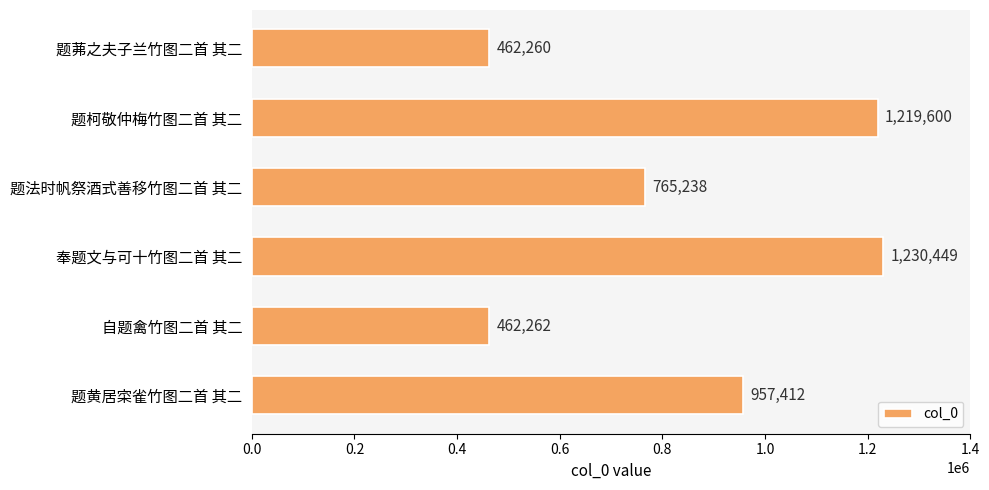

Rank the categories by value from highest to lowest.

奉题文与可十竹图二首 其二, 题柯敬仲梅竹图二首 其二, 题黄居寀雀竹图二首 其二, 题法时帆祭酒式善移竹图二首 其二, 自题禽竹图二首 其二, 题茀之夫子兰竹图二首 其二